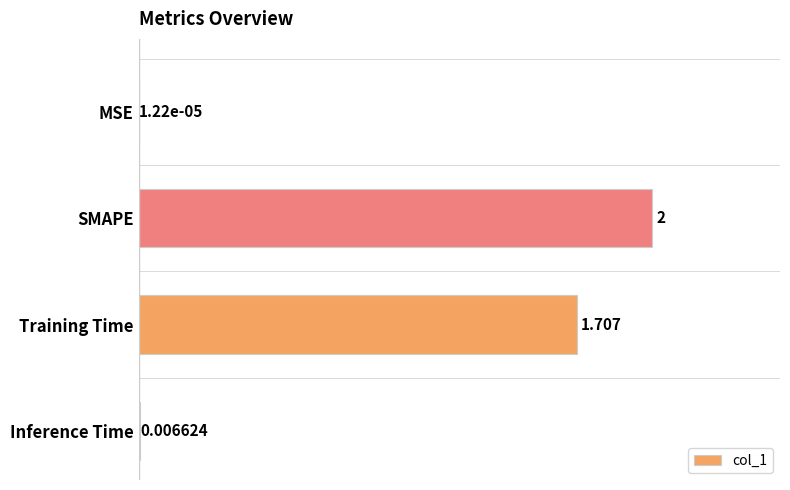

Which label corresponds to the largest value in the chart?

SMAPE